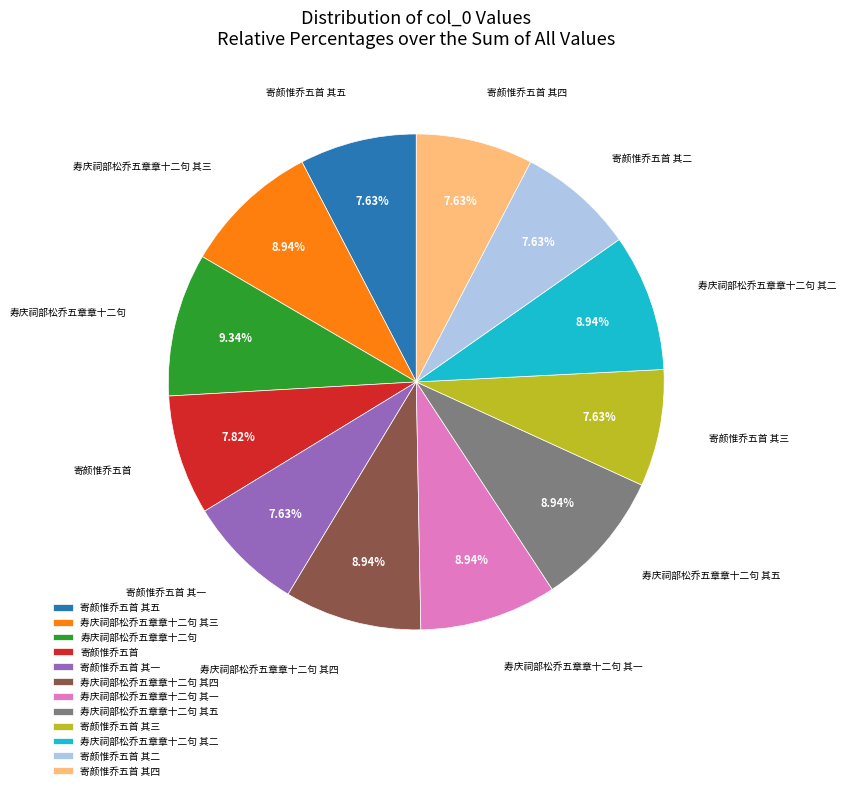

Is there any slice that represents more than half of the pie?

No